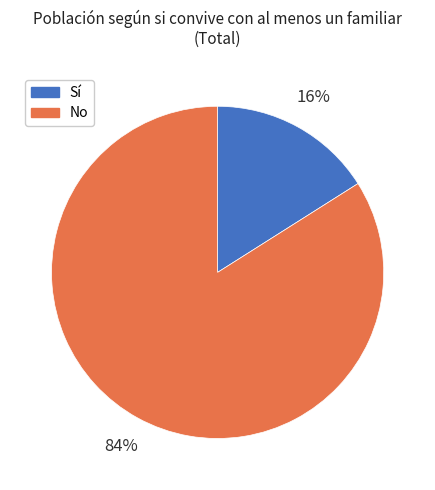

The No slice represents 72% of the pie. True or false?

False